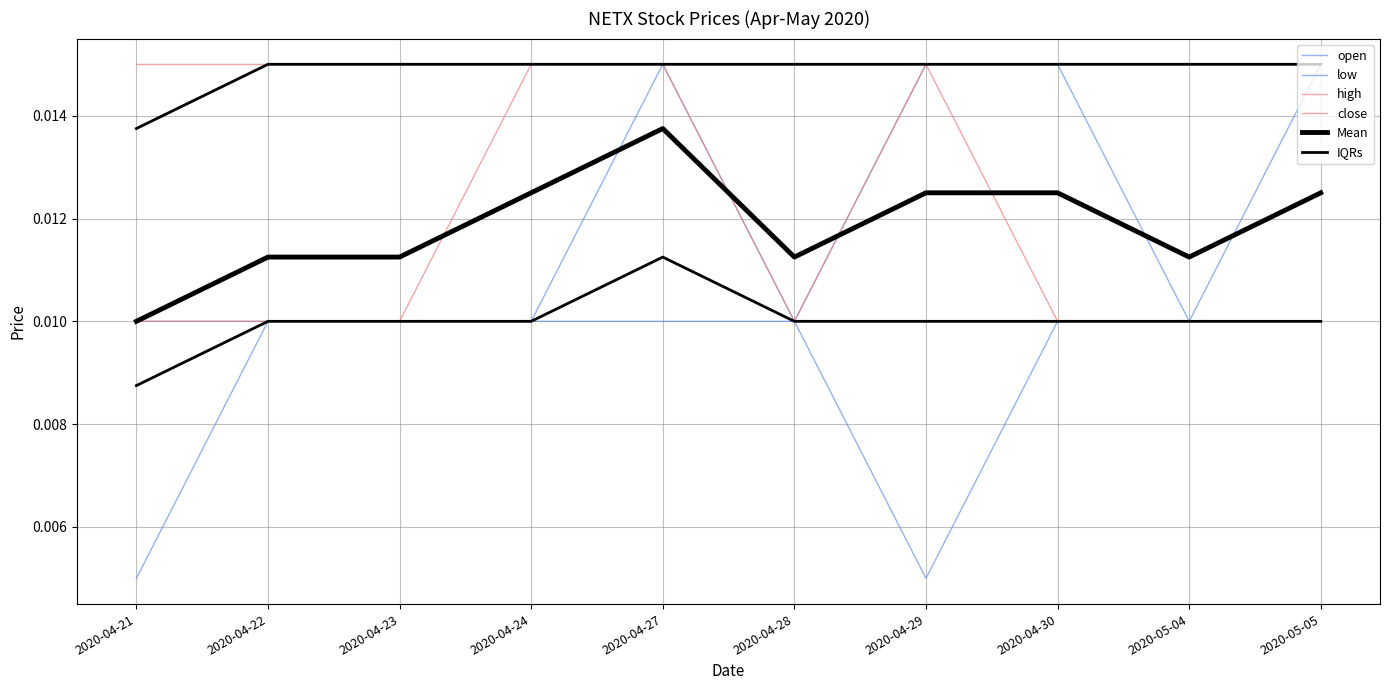

Count the number of categories in the chart.

10